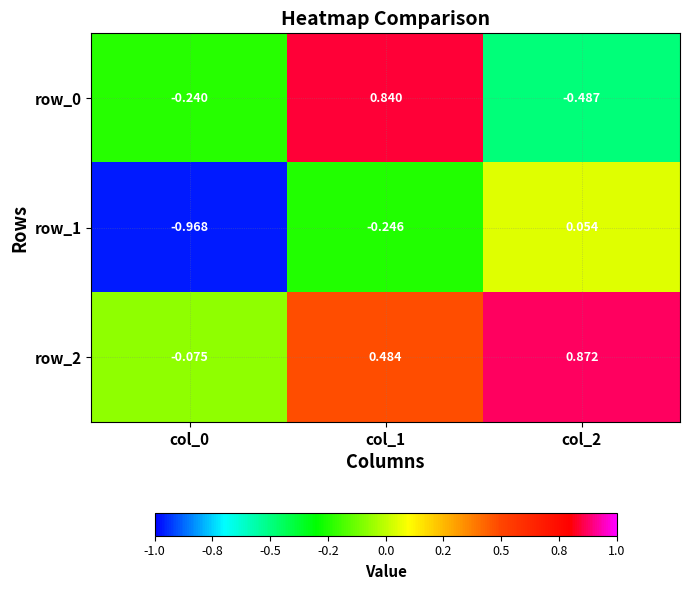

At which category is the sum across all series the highest?

col_1